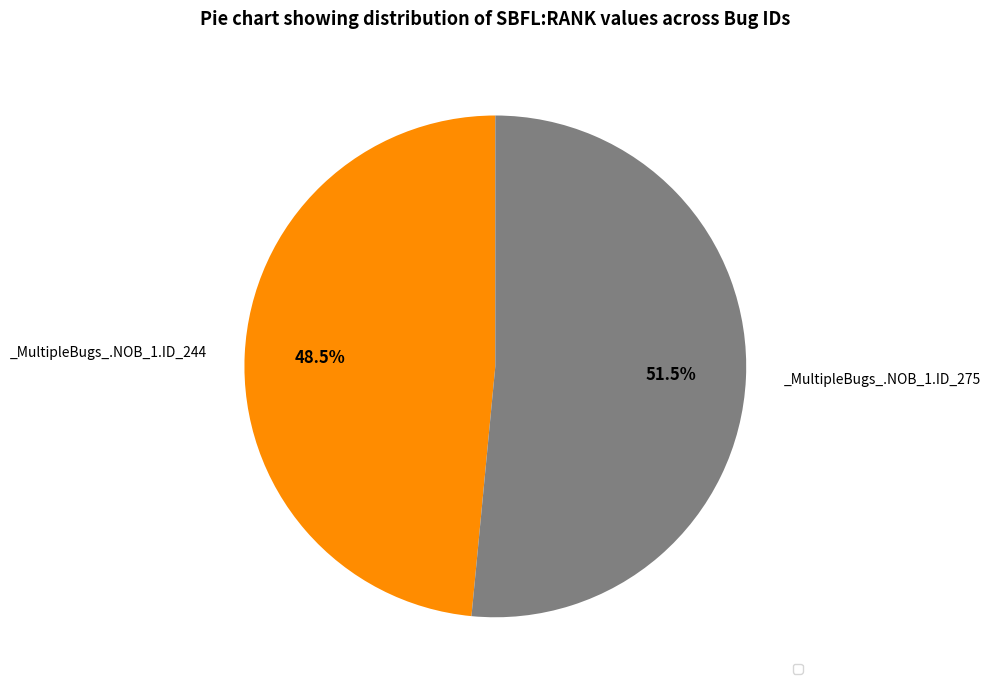

Does any single category account for the majority?

Yes